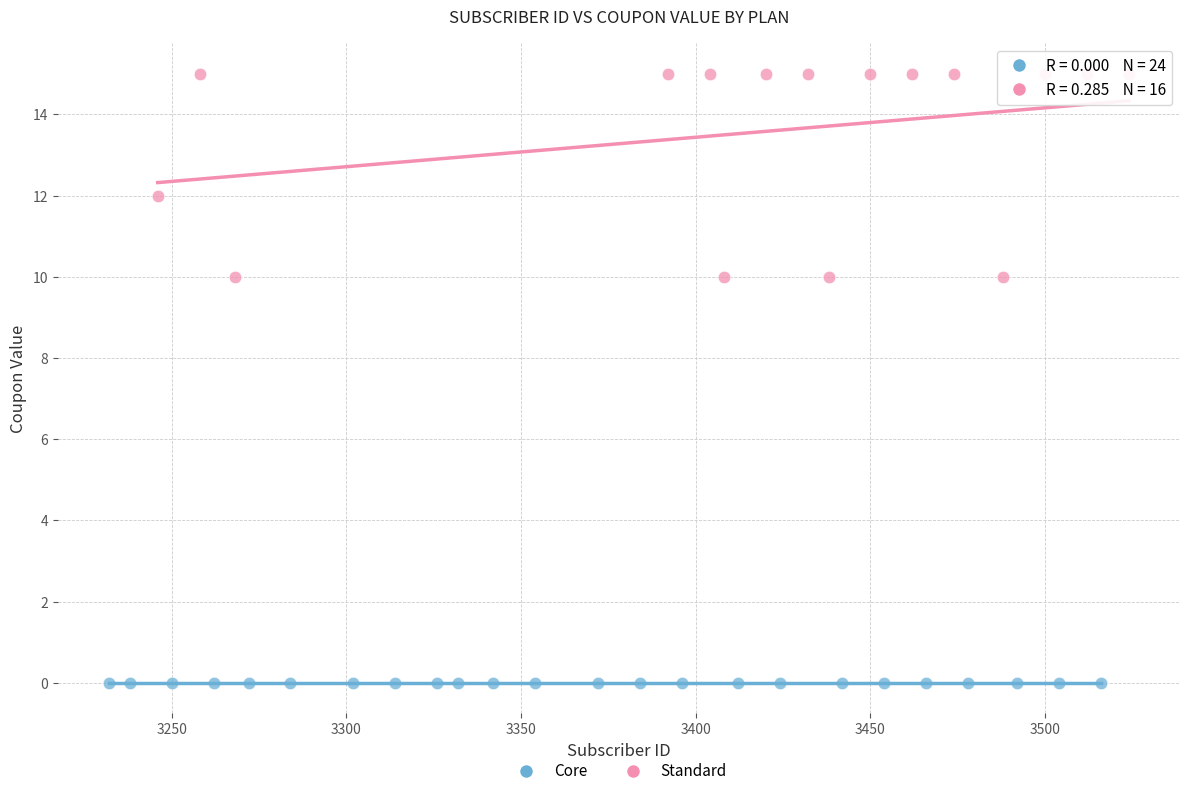

Which series contains the lowest Y value?

Core